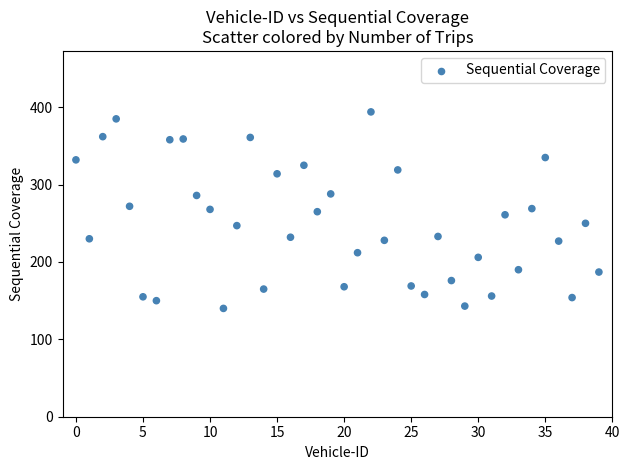

What is the range of Y values (max minus min)?

254